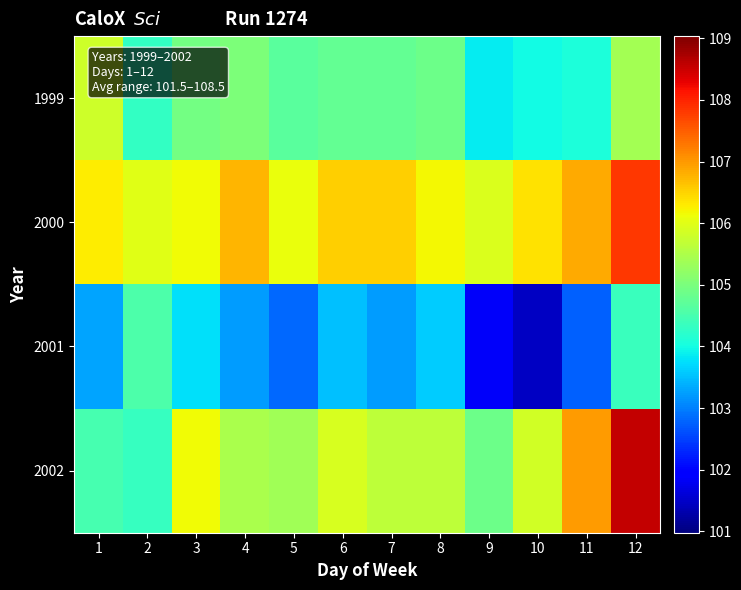

Which series has the largest total across all categories?

2000